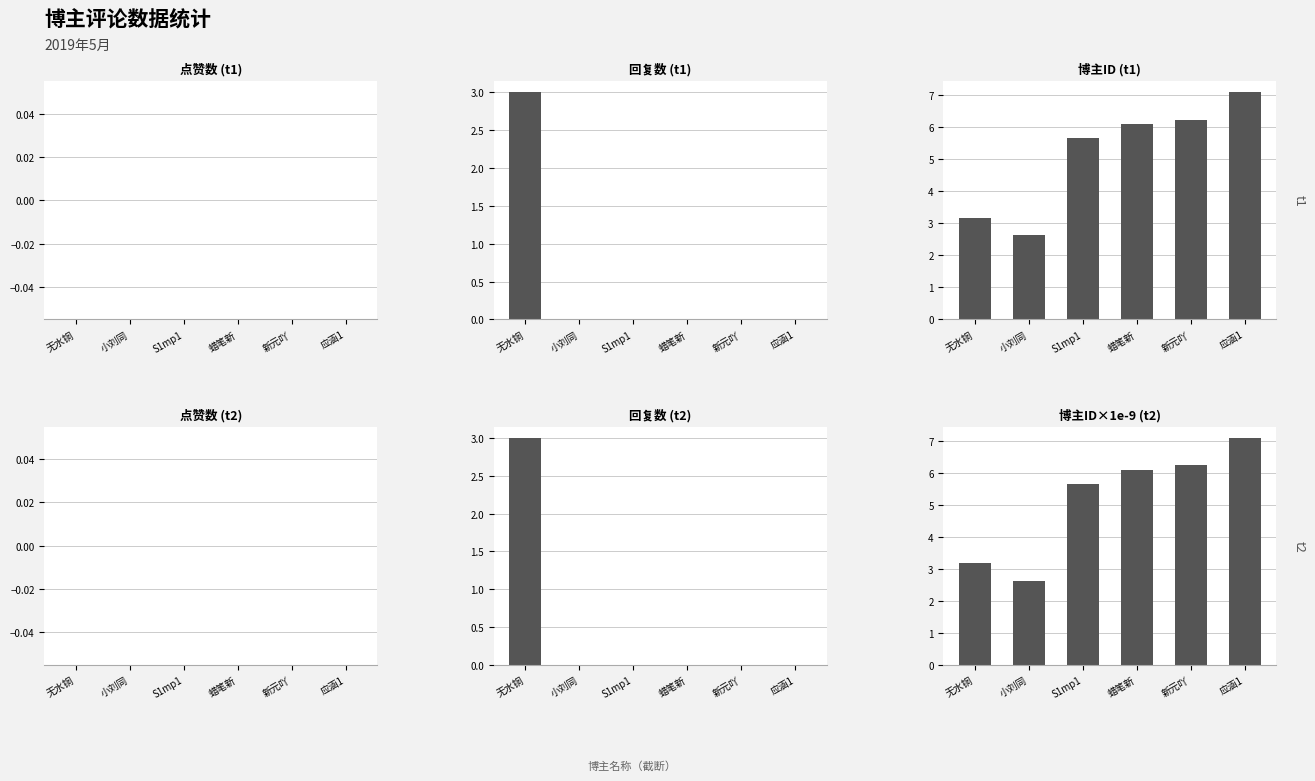

What is the approximate value of 博主ID×1e-9 (t2) at 蜡笔新?

6.1